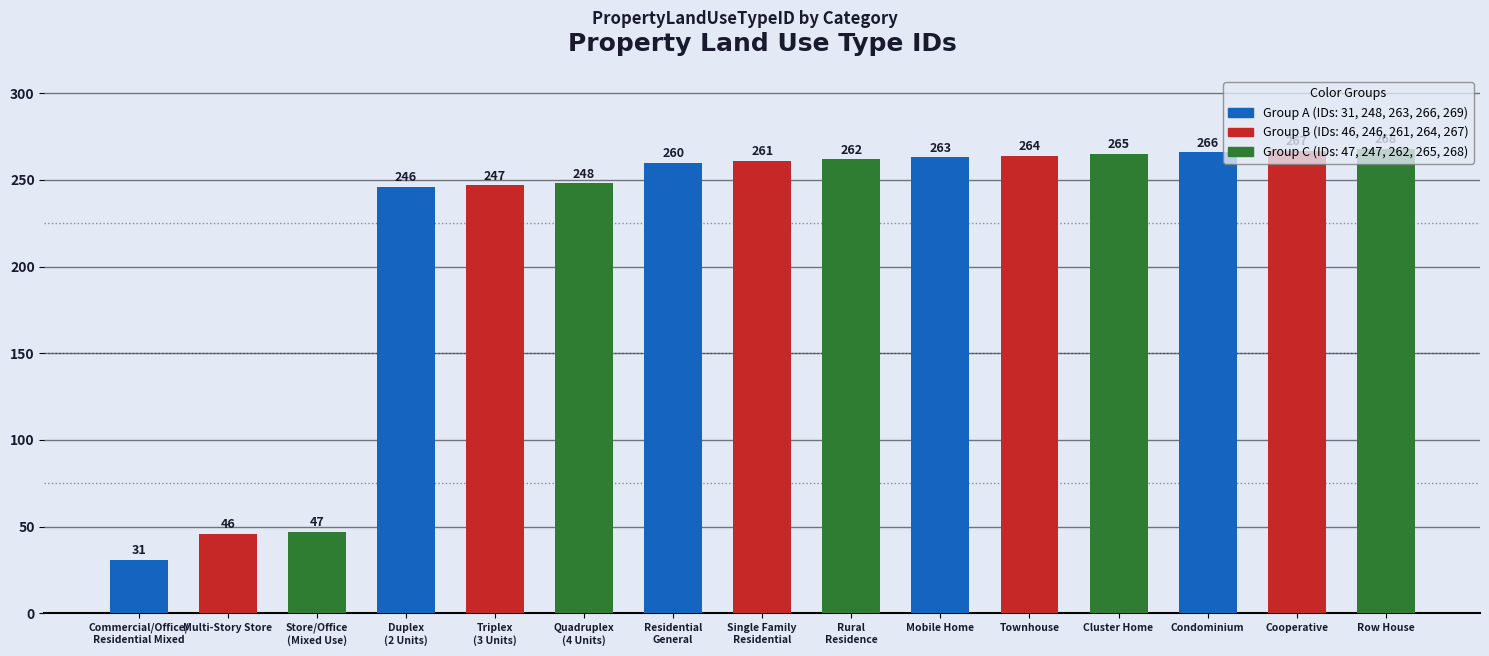

What is the label of the 12th bar from the left?

Cluster Home